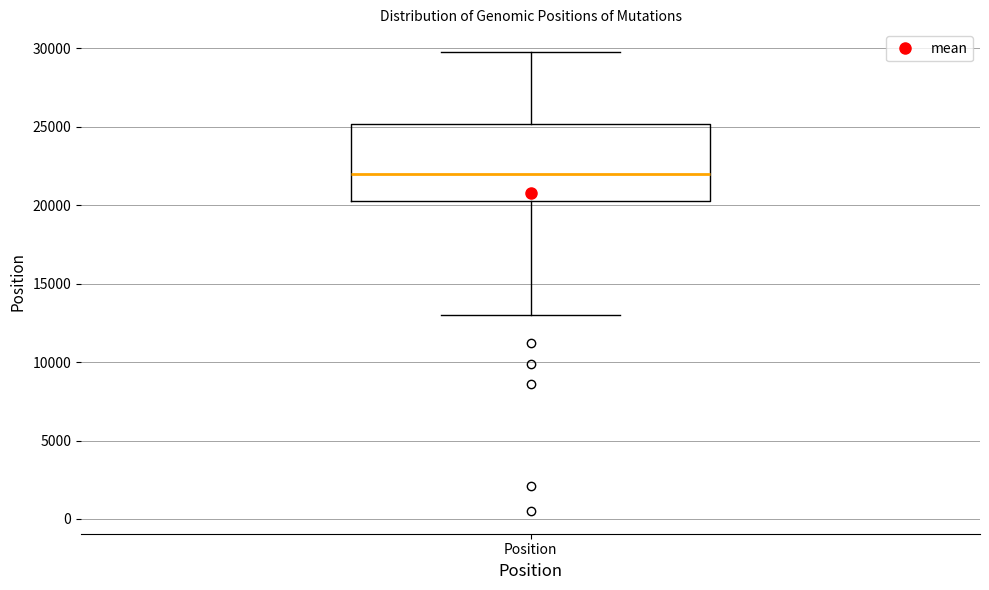

Read this box plot against the y-axis: the position of the median line, the range covered by the box, and the ends of both whiskers. The values are not printed on the chart, so give them approximately, as read against the axis.

median 22000, box 20000 to 25000, whiskers 13000 to 29500